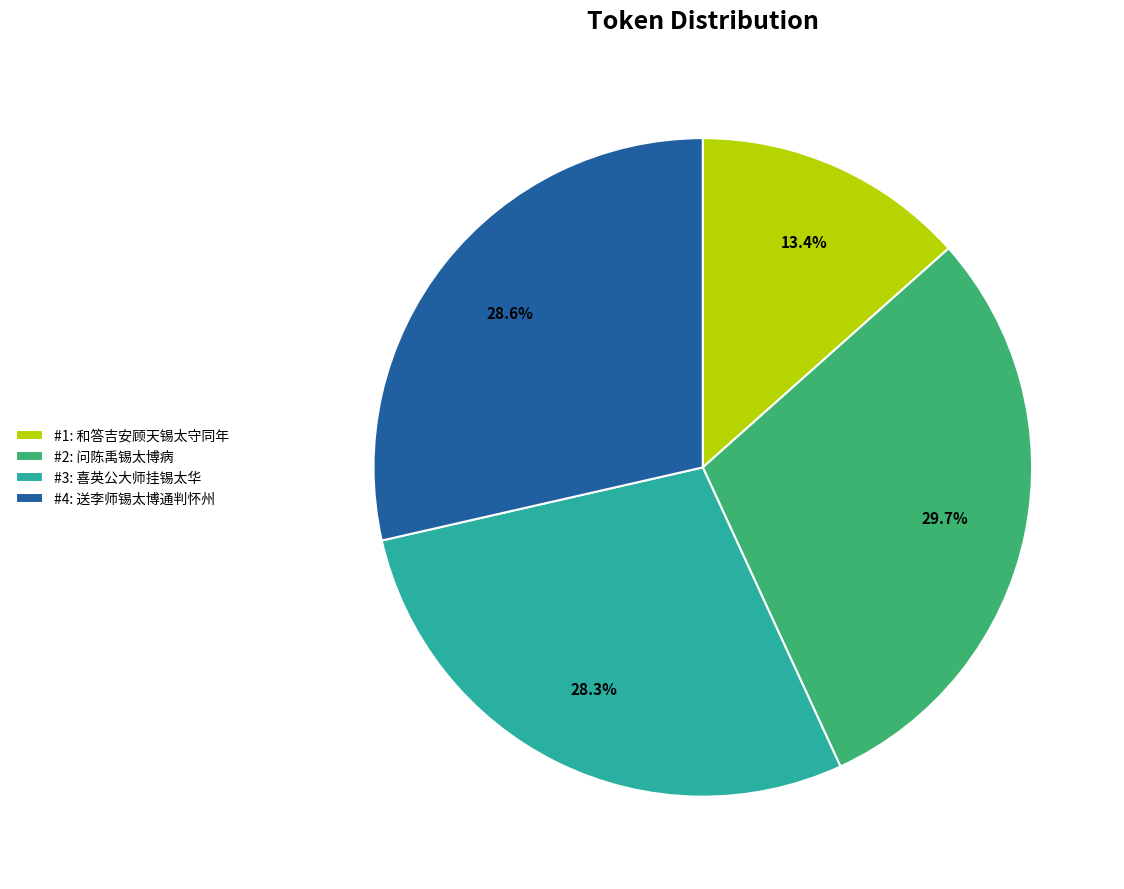

Which slice is the smallest?

#1: 和答吉安顾天锡太守同年